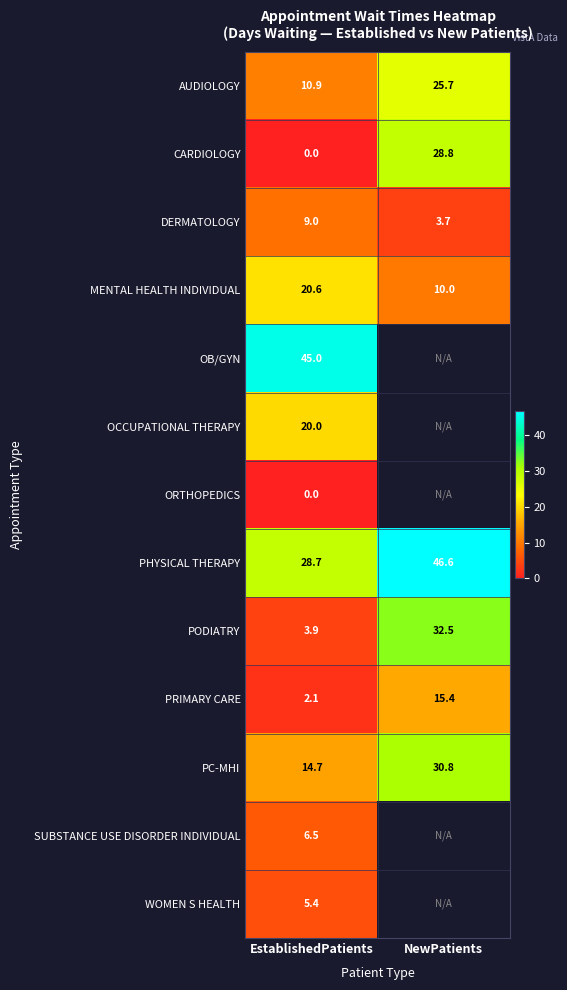

What is the total value across all series at EstablishedPatients?

166.8